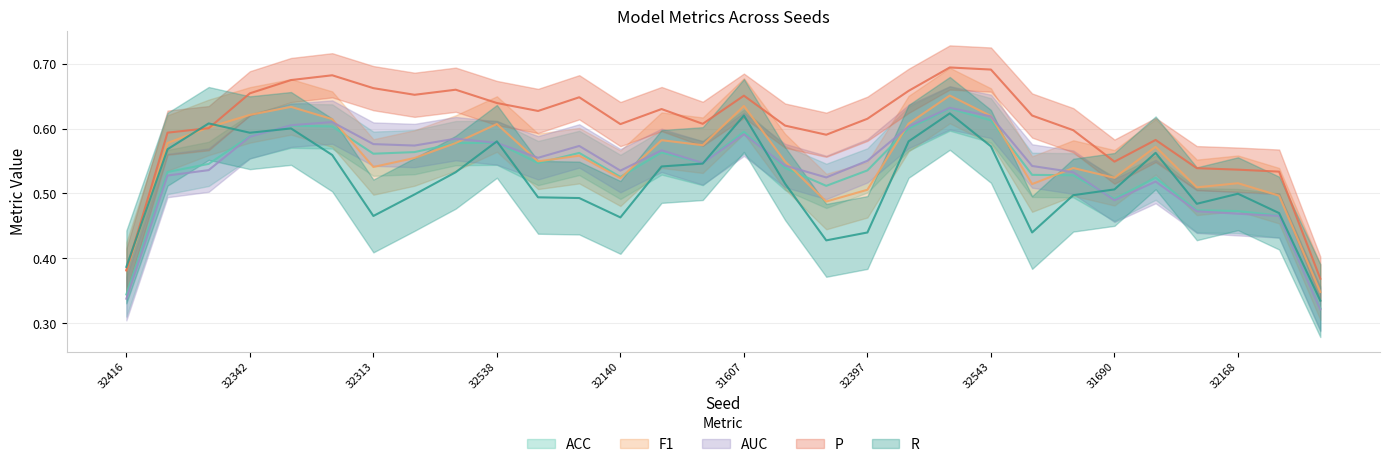

What is the spread (max minus min) of values at 32168?

0.1